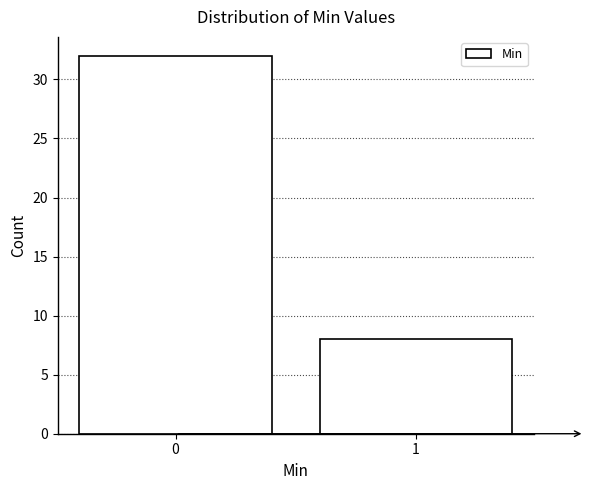

Reading left to right, extract all data points from this chart.

0=32	1=8